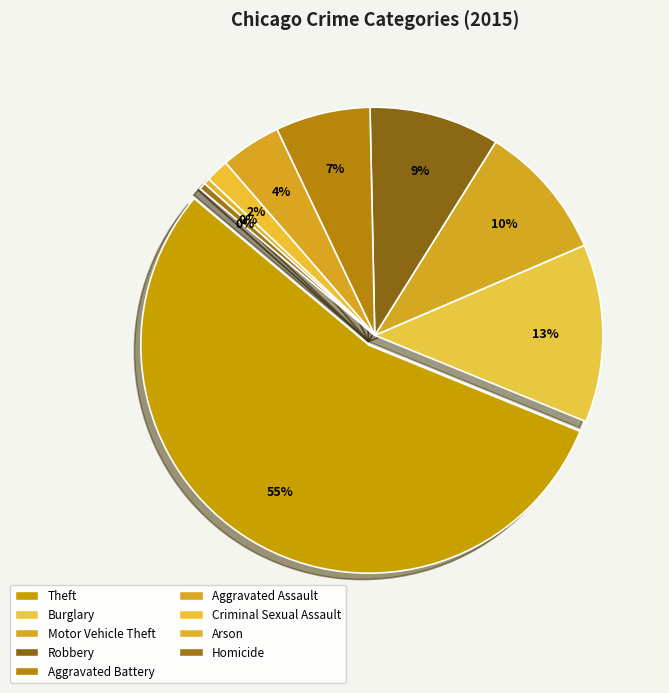

What is the change in value from Burglary to Arson?

-12736